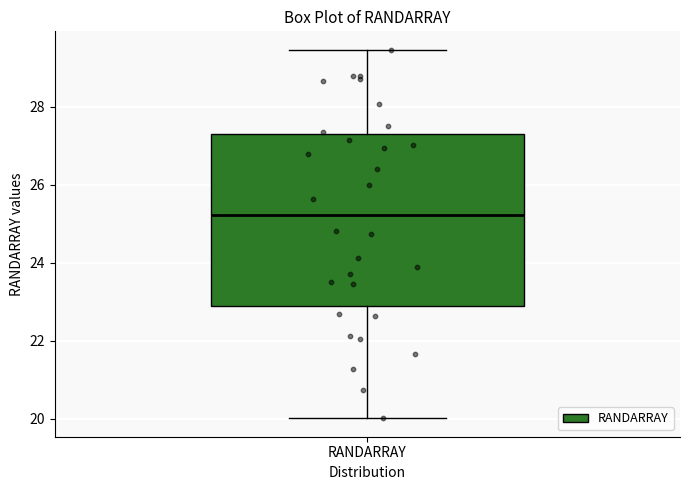

Read this box plot against the y-axis: the position of the median line, the range covered by the box, and the ends of both whiskers. The values are not printed on the chart, so give them approximately, as read against the axis.

median 25.2, box 22.8 to 27.4, whiskers 20.0 to 29.4